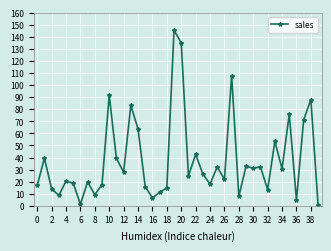

What is the difference between the second highest and second lowest values?

133.7